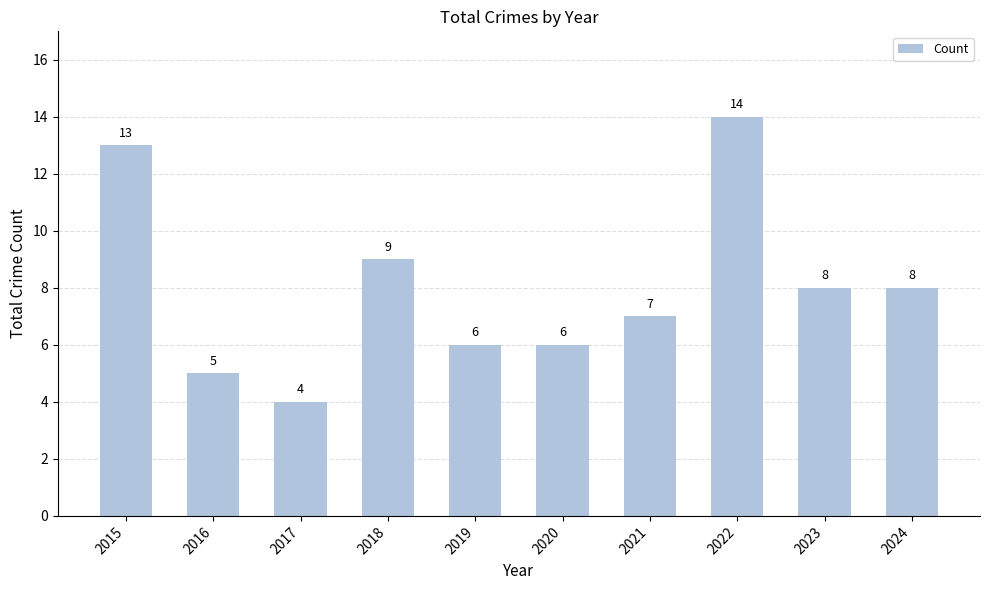

Are the bars grouped side by side (vs. stacked)?

No